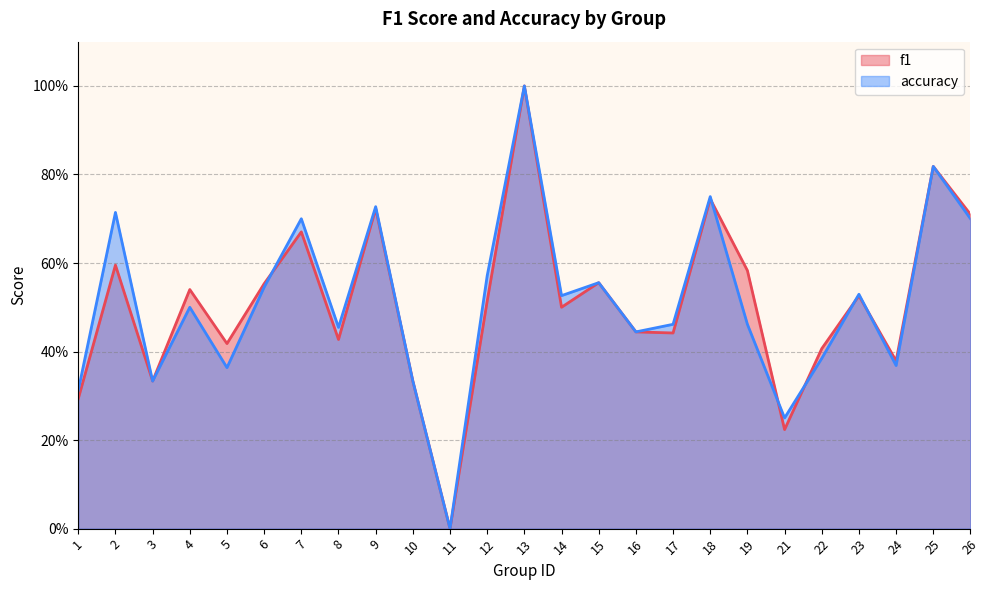

Where is the first local maximum for accuracy?

2